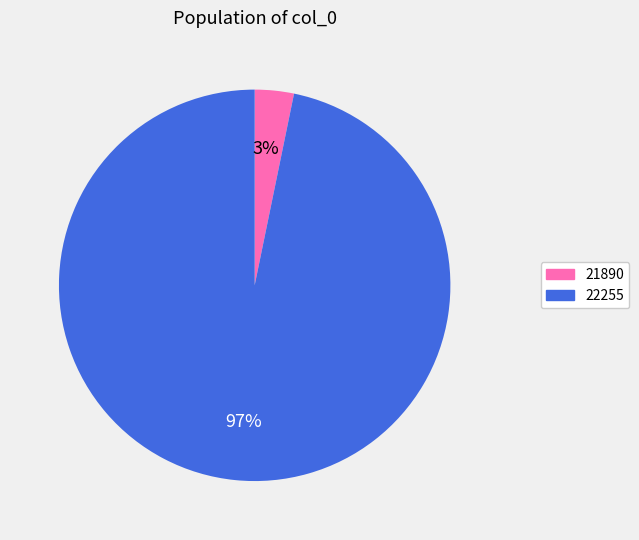

To the nearest percent, what is the average slice percentage?

50%